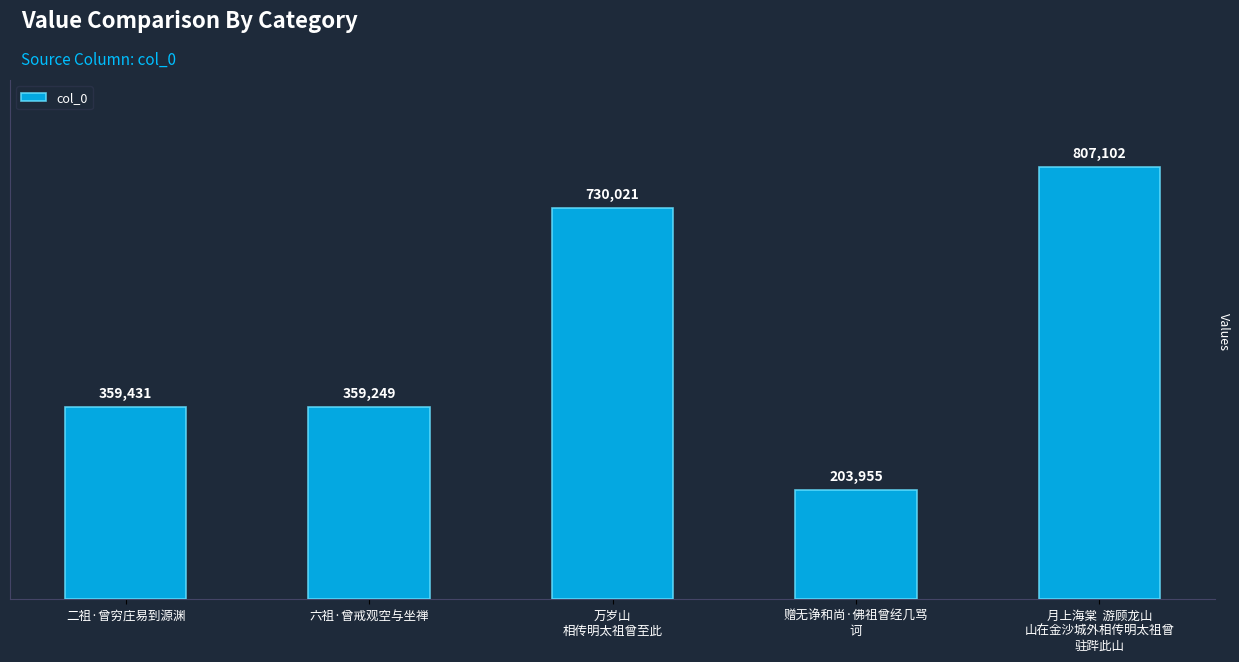

The value at 六祖·曾戒观空与坐禅 is 359249. True or false?

True